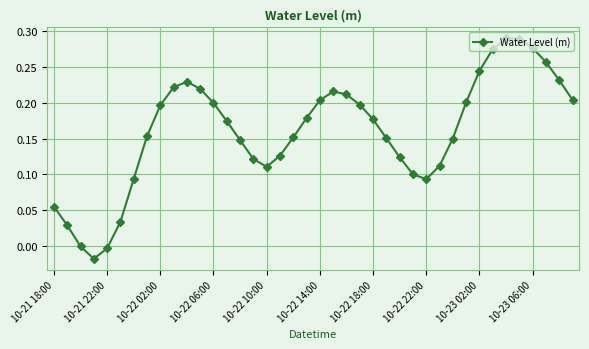

How many interior local peaks (higher than both neighbors) does the data have?

3